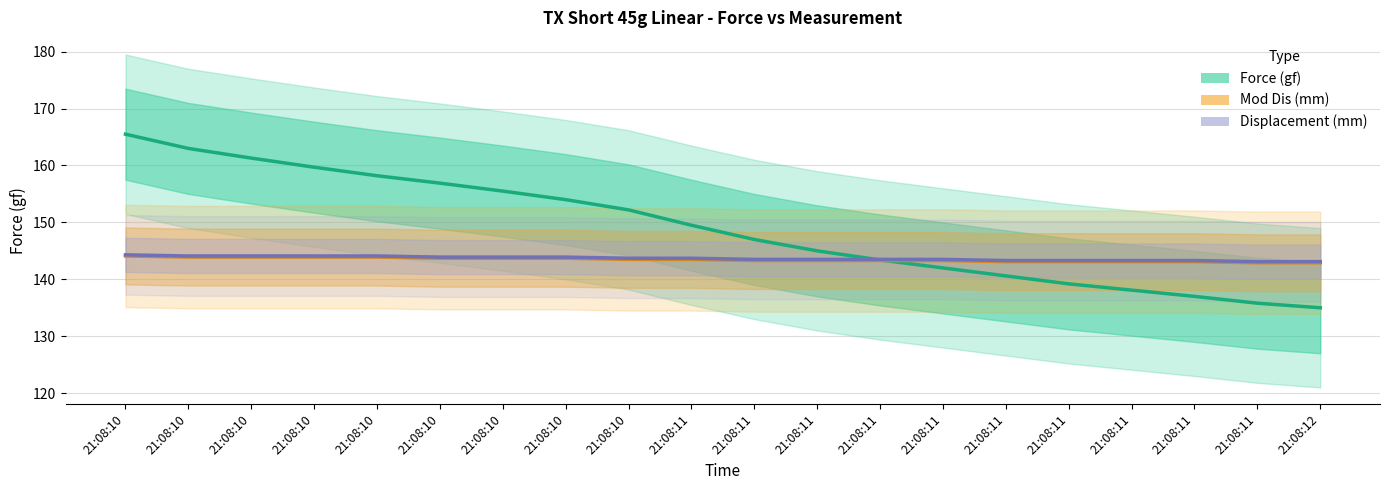

What are all the series names shown in the legend?

Force (gf), Mod Dis (mm), Displacement (mm)